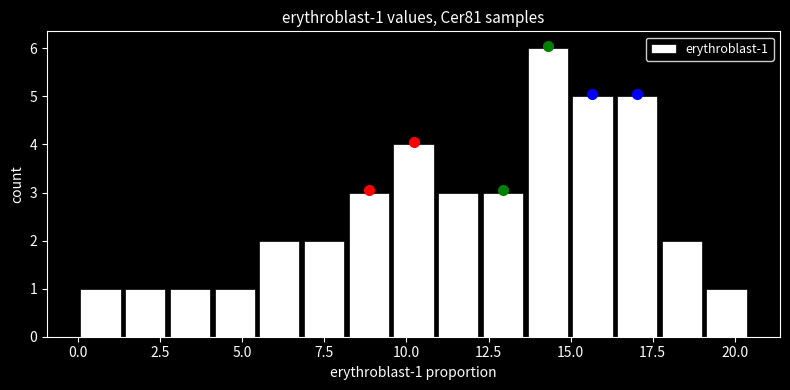

Read against the x-axis, roughly where is the centre of the tallest bar?

14.5